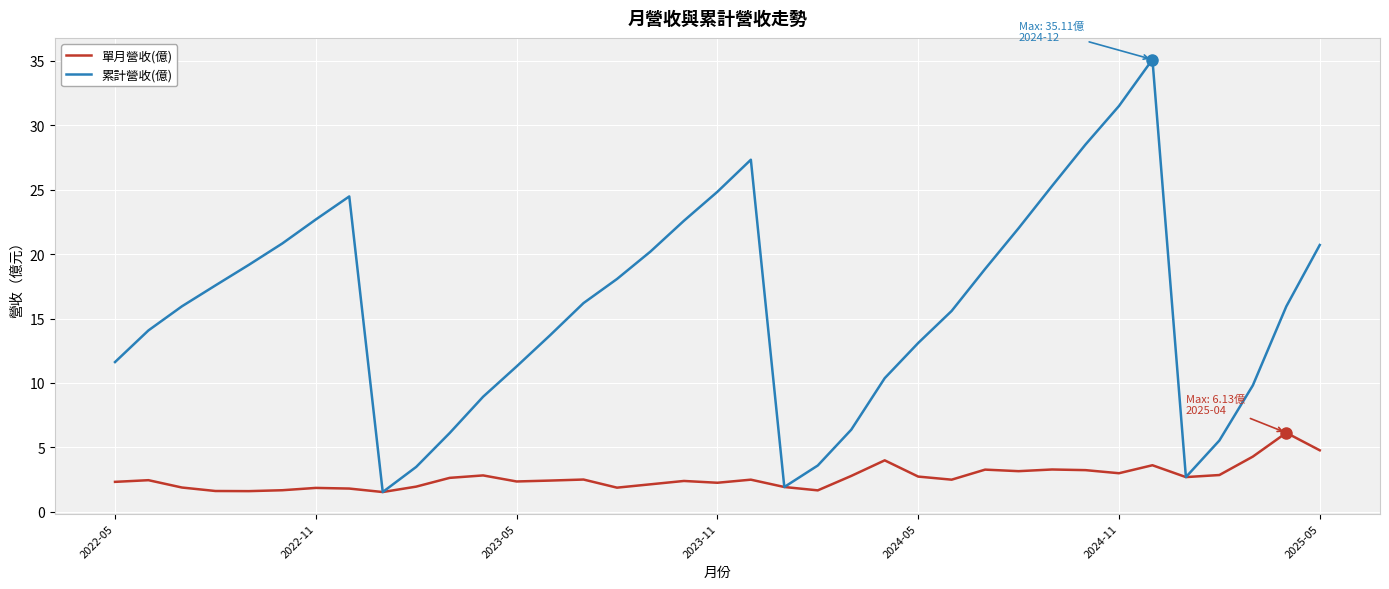

What is the sum of all 單月營收(億) values?

98.3